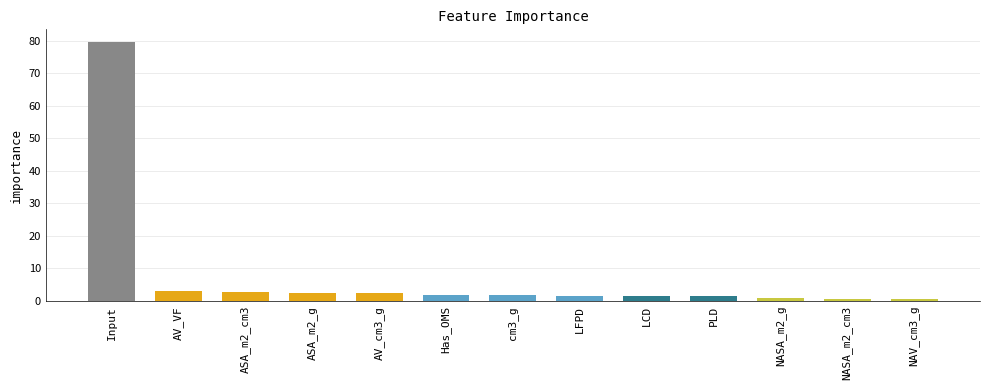

What is the change in value from Input to Has_OMS?

-77.6